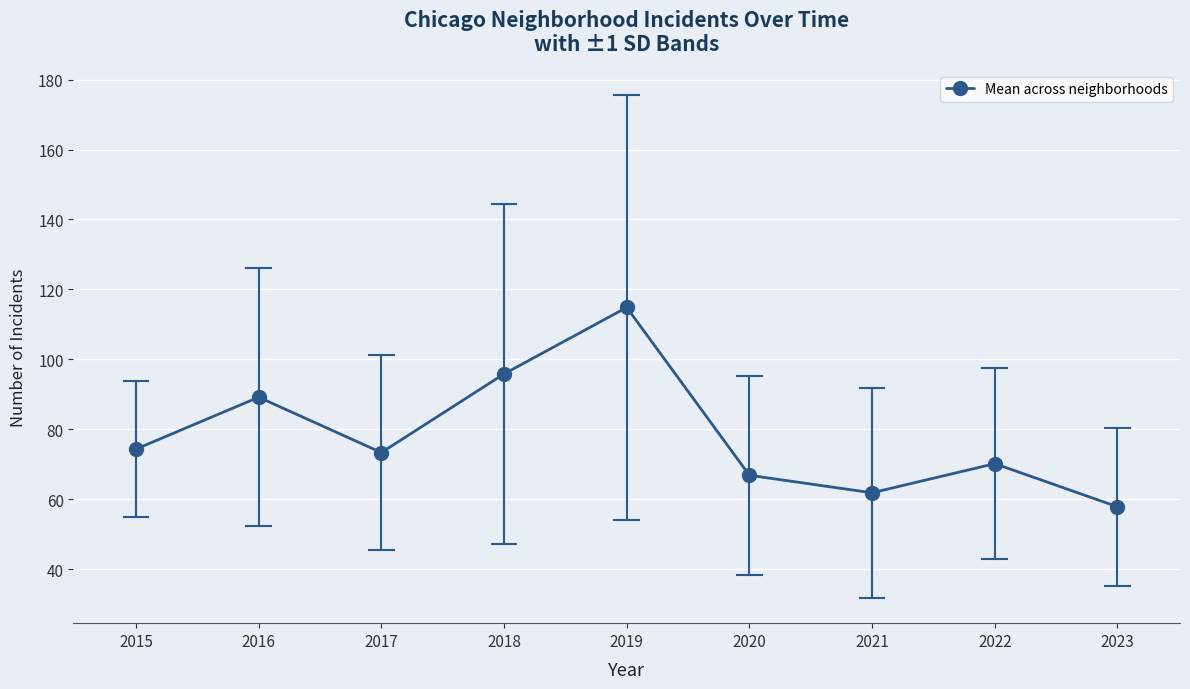

What is the greatest value displayed?

114.8